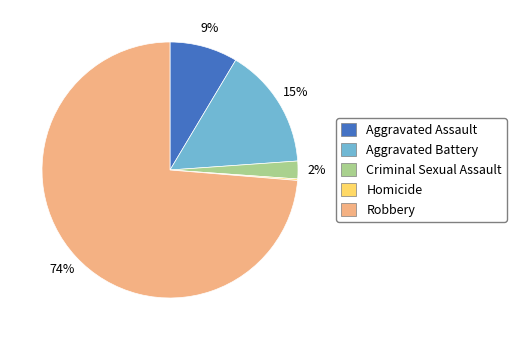

Do Aggravated Assault and Robbery together represent more than half of the pie?

Yes